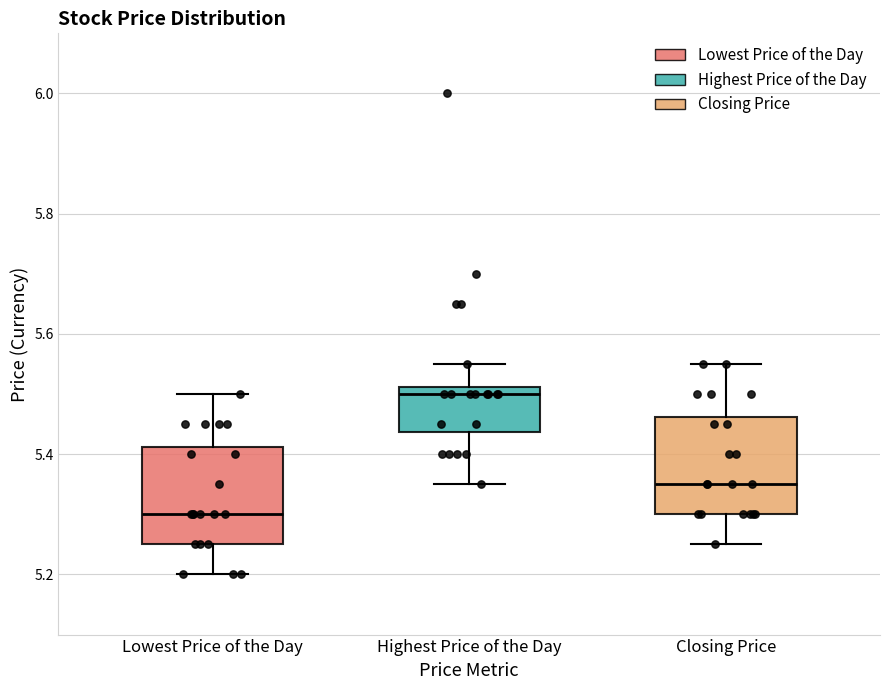

Where is the upper edge of the box for Highest Price of the Day on the y-axis? The values are not printed on the chart, so give them approximately, as read against the axis.

5.52